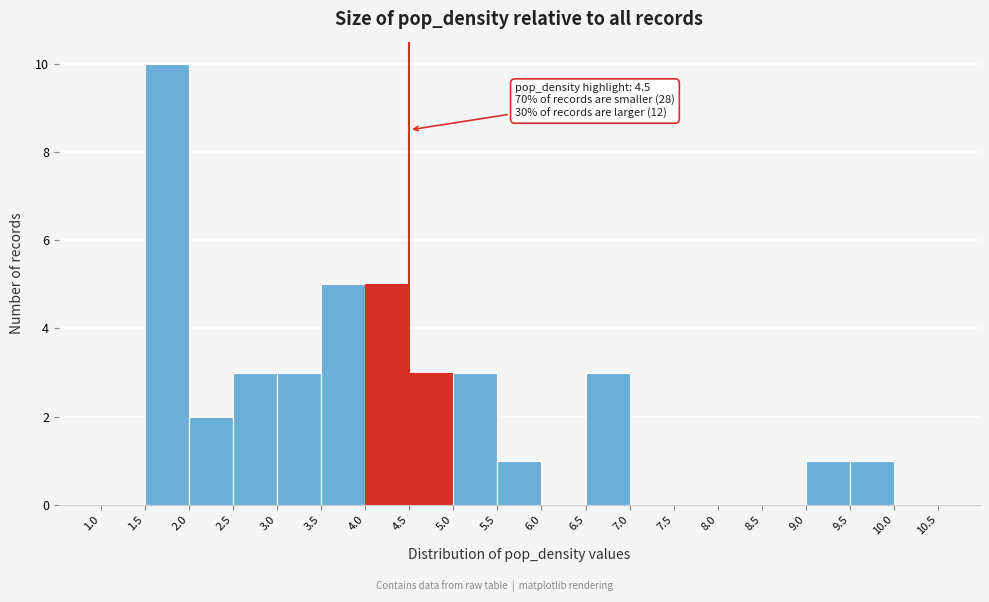

Over which range of the x-axis is the bar tallest?

1.5 to 2.0